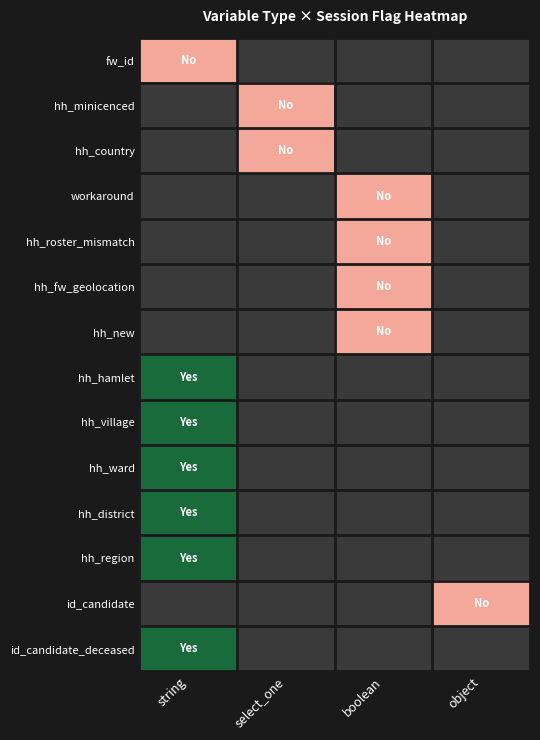

How many categories are shown in the chart?

4